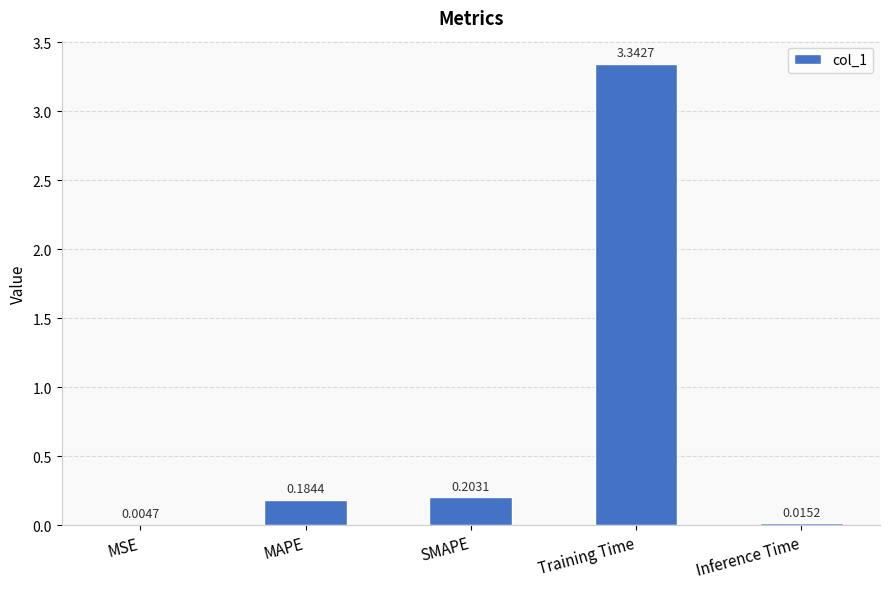

What is the change in value from SMAPE to Training Time?

+3.1